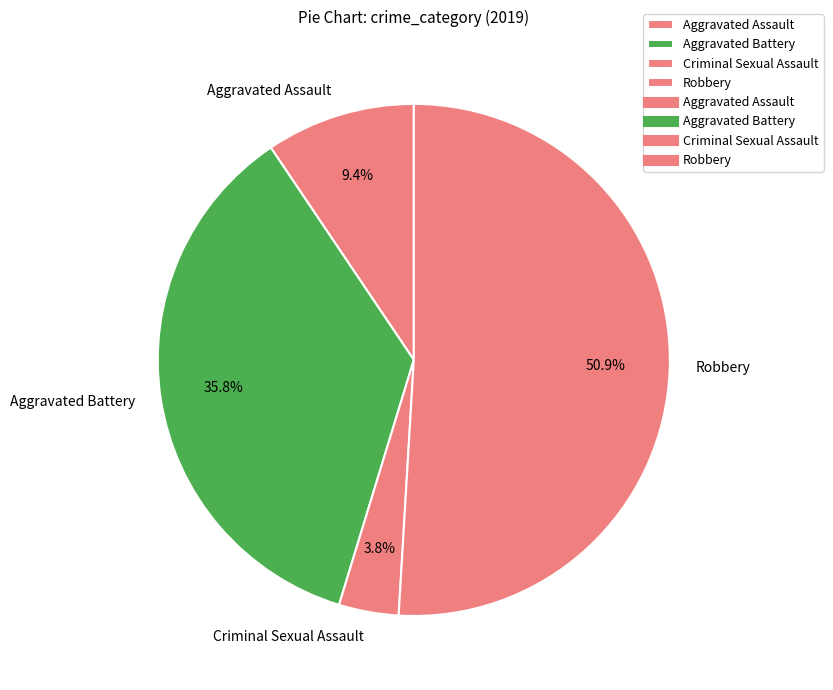

Which slice is the largest?

Robbery